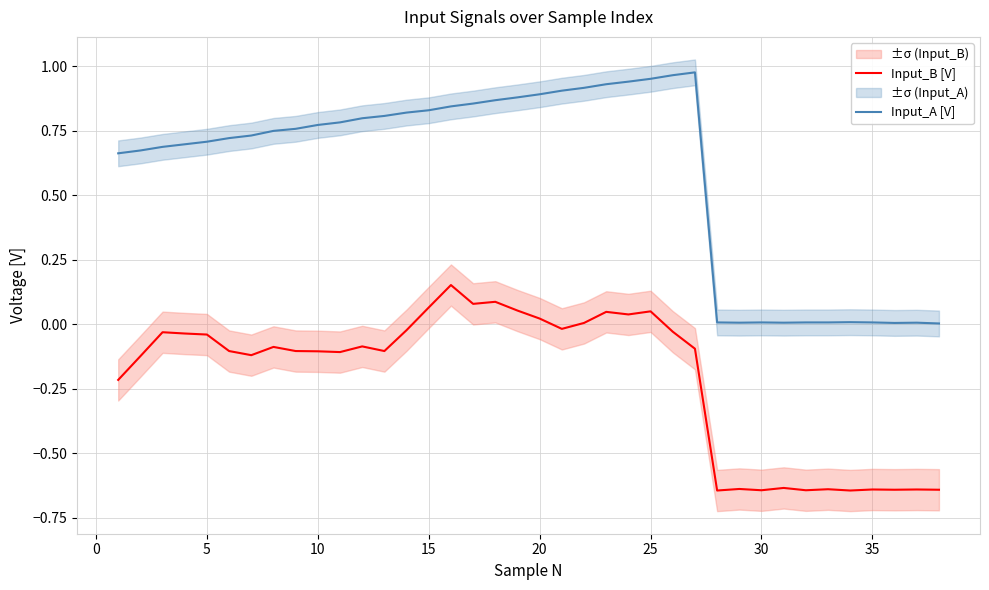

In Input_B [V], how many points are lower than both neighbors (excluding endpoints)?

11